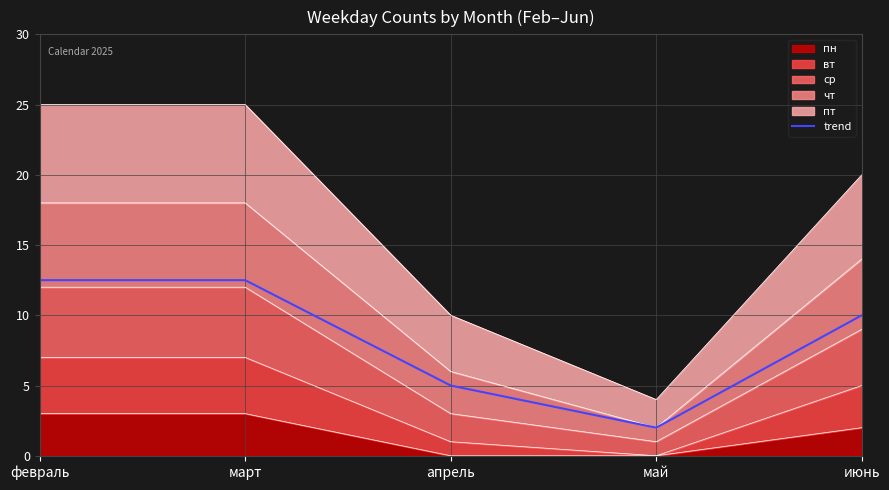

What is the label of the 5th point from the left?

июнь